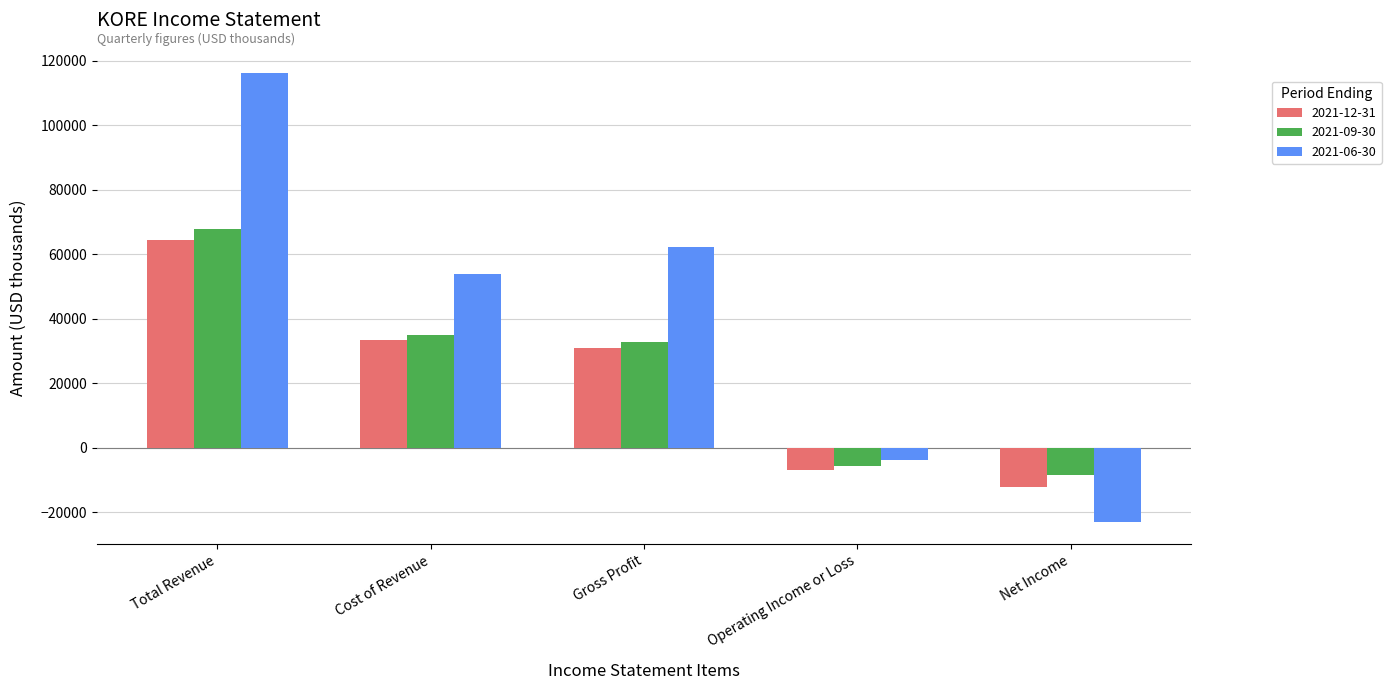

Are the bars grouped side by side (vs. stacked)?

Yes